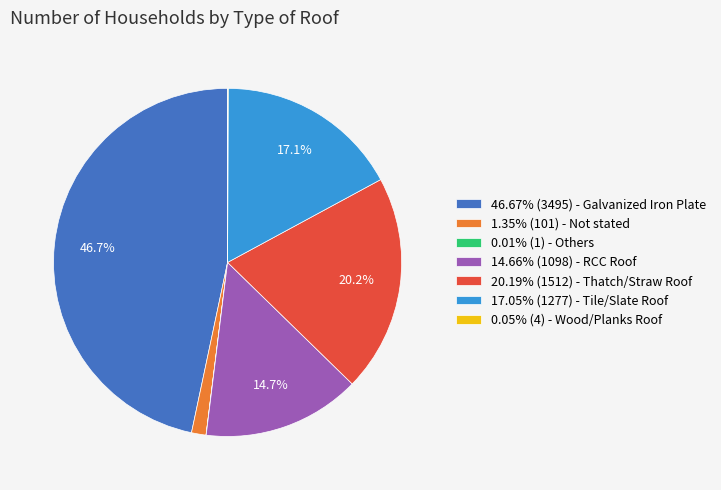

What percentage is NOT represented by 46.67% (3495) - Galvanized Iron Plate?

53.3%